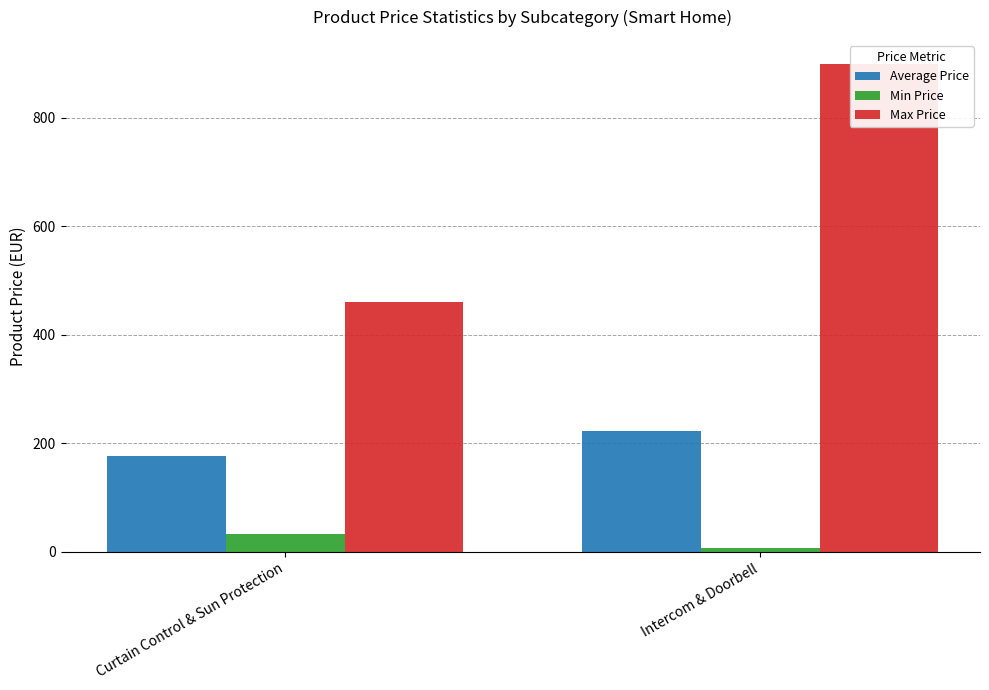

What is the approximate value of Min Price at Curtain Control & Sun Protection?

33.0